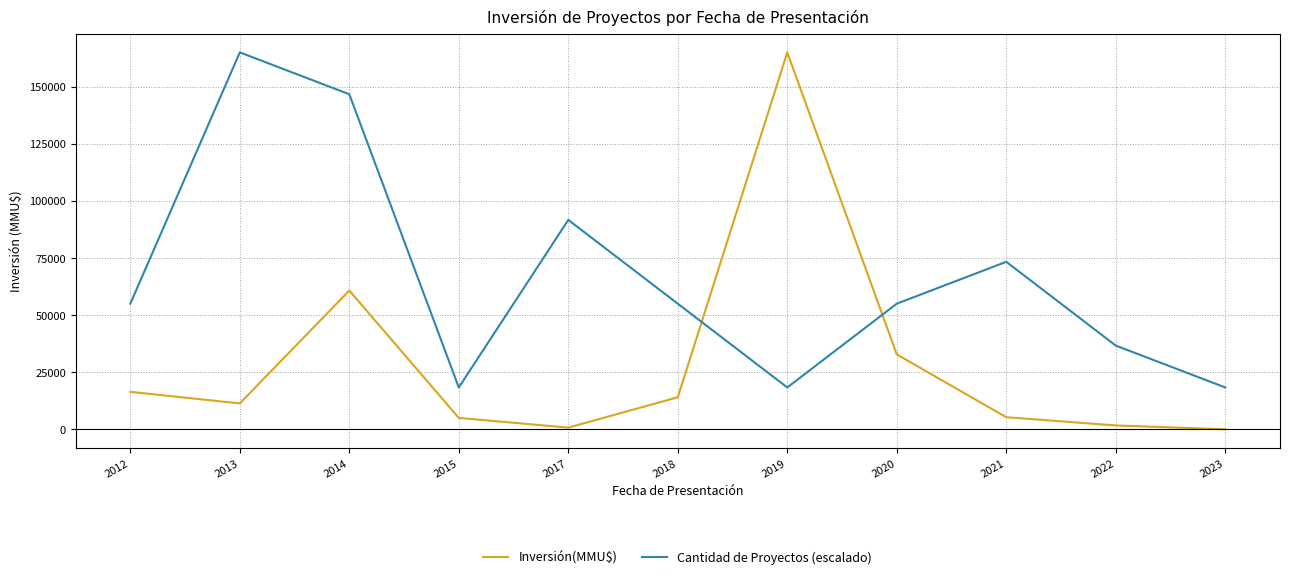

What is the sum of all Inversión(MMU$) values?

313168.8